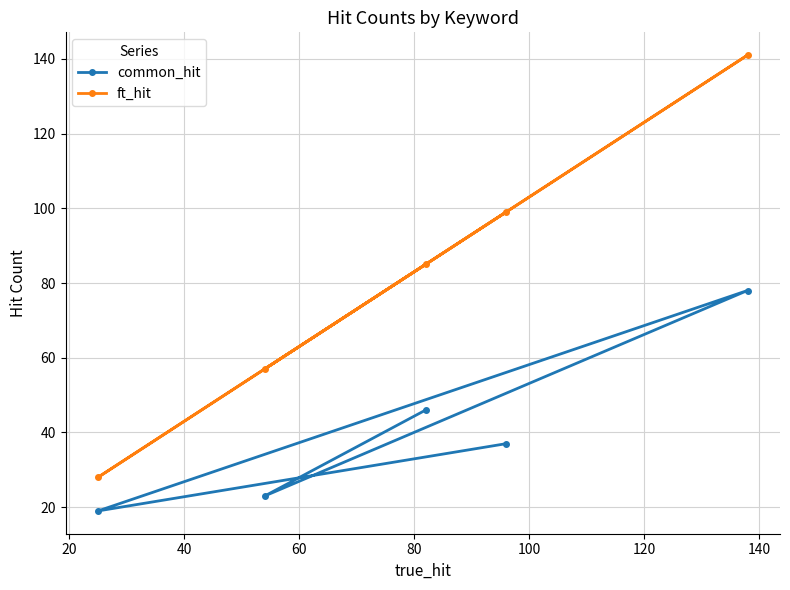

Which series has the largest total across all categories?

ft_hit